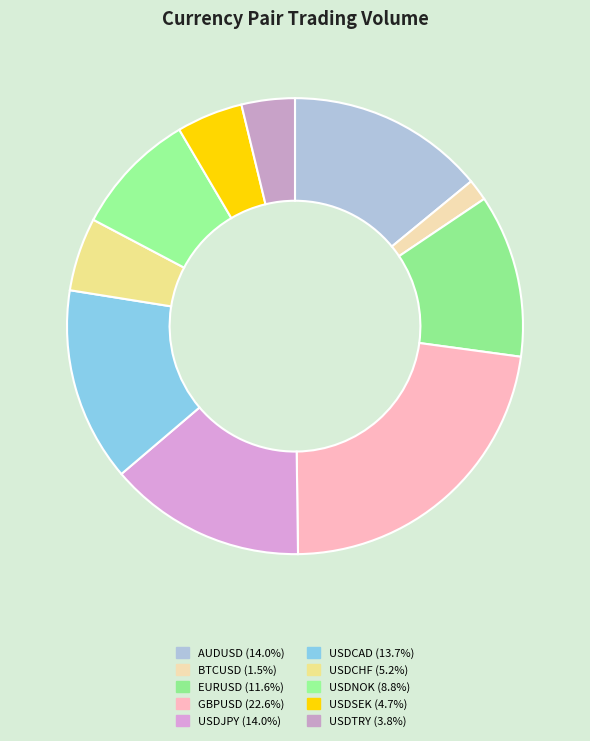

What portion of the pie excludes EURUSD?

88.4%